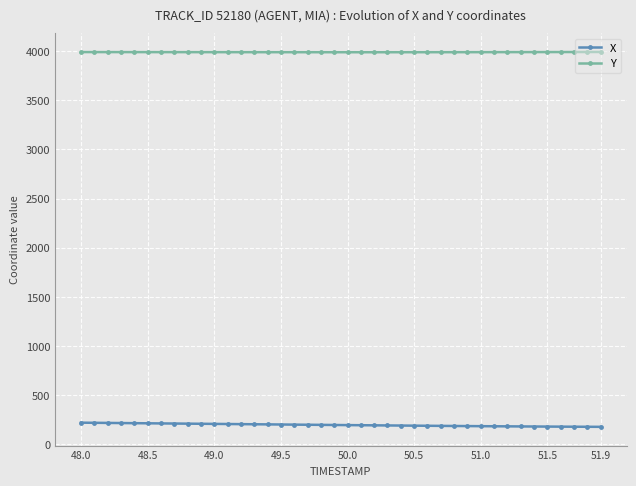

What is the value of the Y point at the 33rd from the left?

3990.0